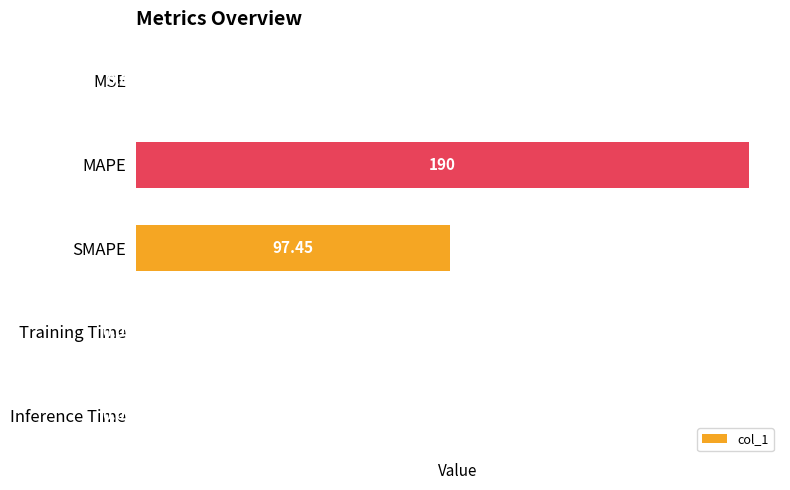

Between MSE and Inference Time, which is larger?

MSE